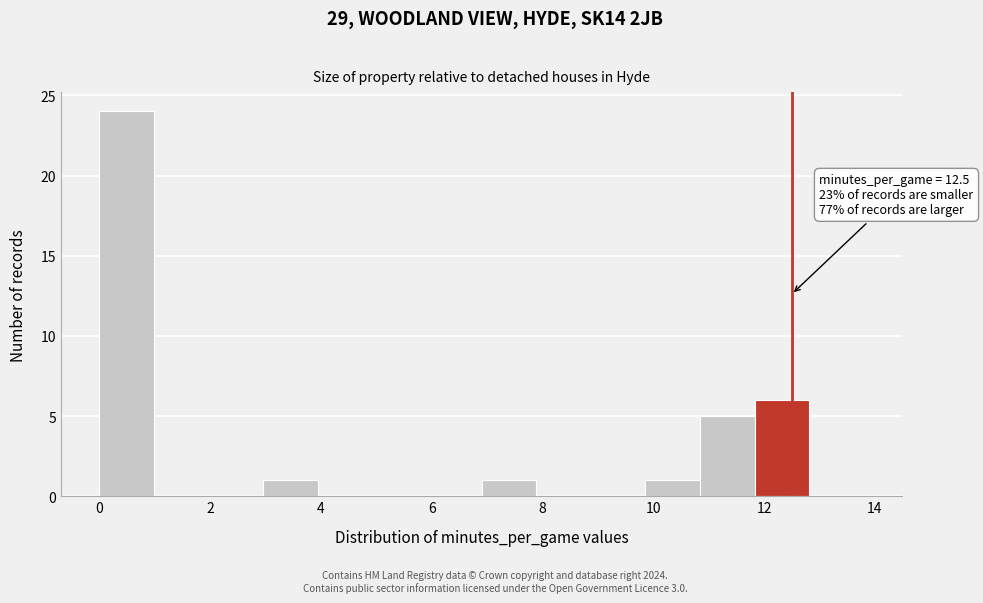

Over which range of the x-axis is the bar tallest?

0.0 to 1.0